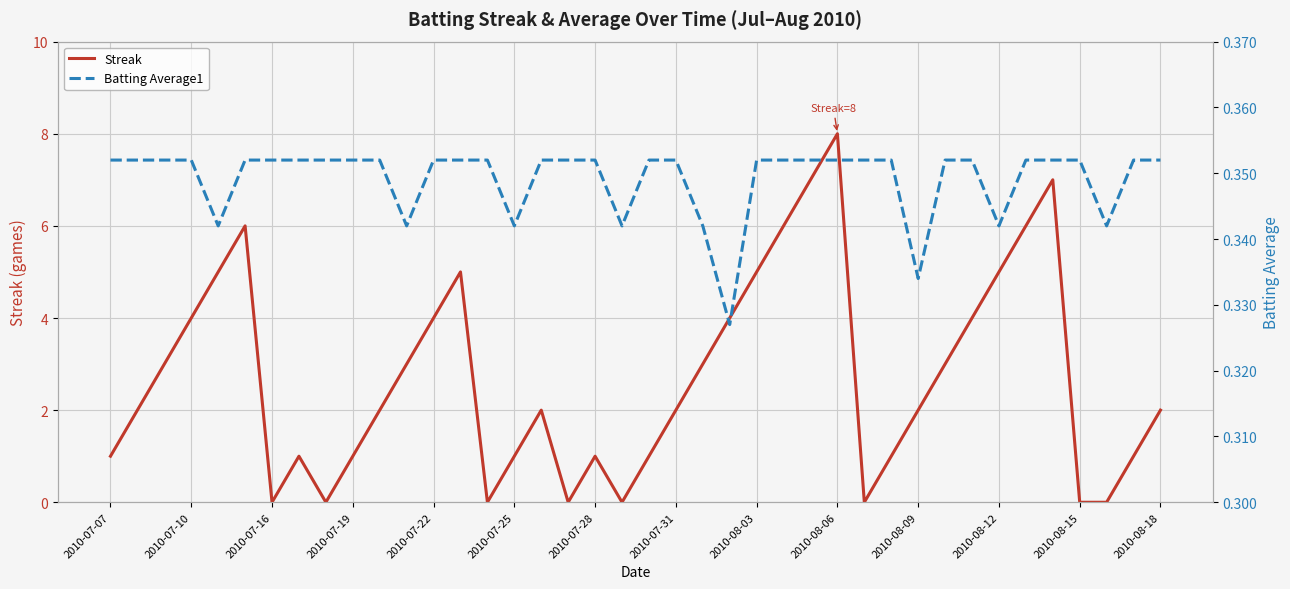

Is it true that Streak equals 4 at 2010-07-16?

False